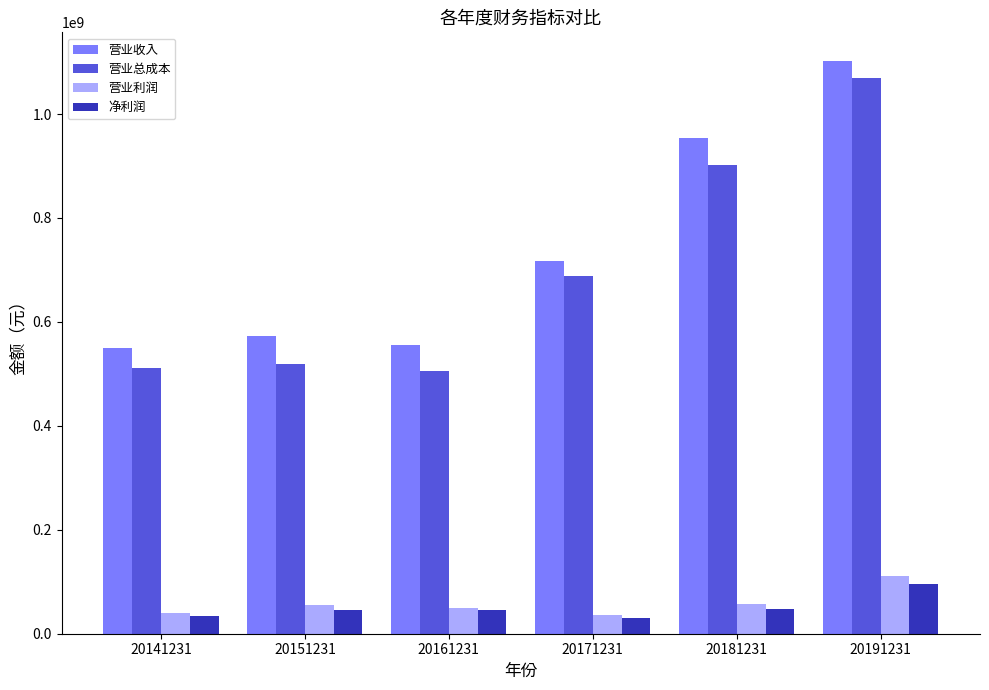

What is the difference between the second highest and minimum values in the 净利润 series?

17428008.9